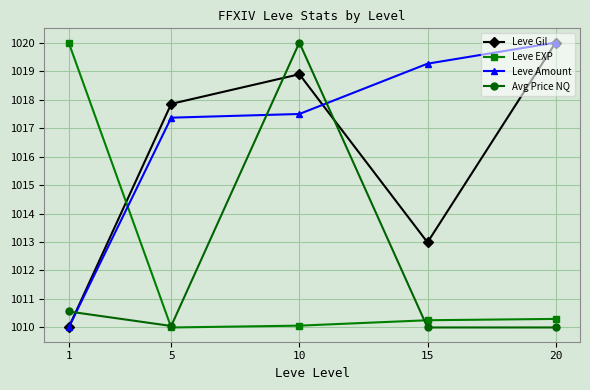

List the labels in order of Leve Gil value, largest first.

20, 10, 5, 15, 1